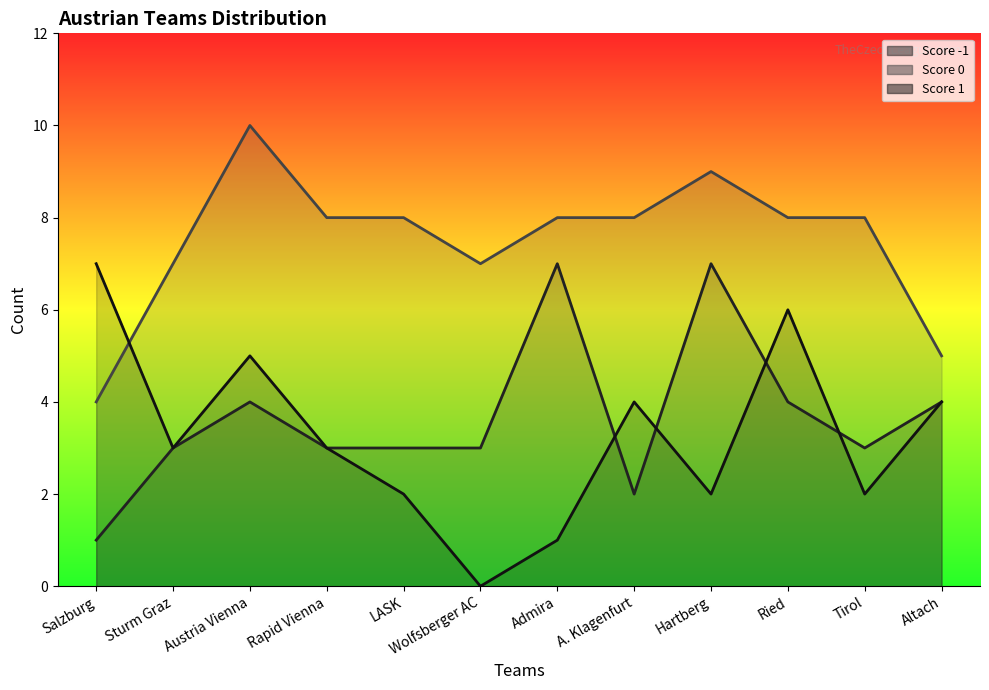

True or false: -1 has more than 0 interior local peaks.

True